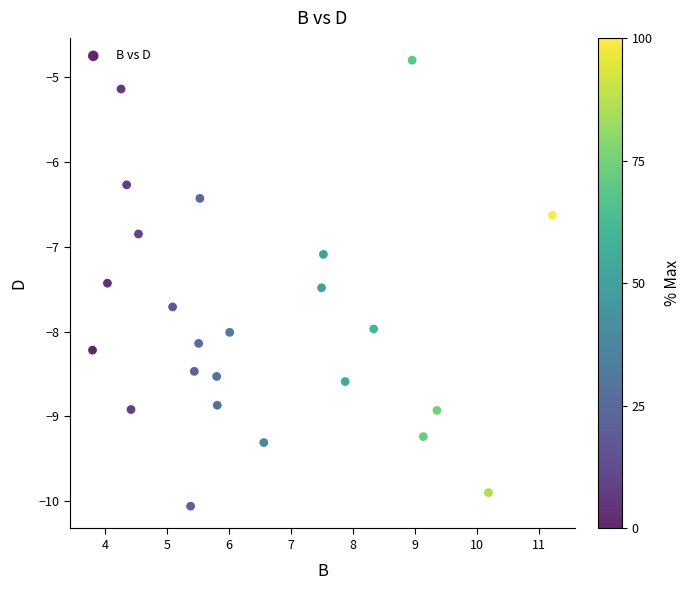

What is the range of X values (max minus min)?

7.4